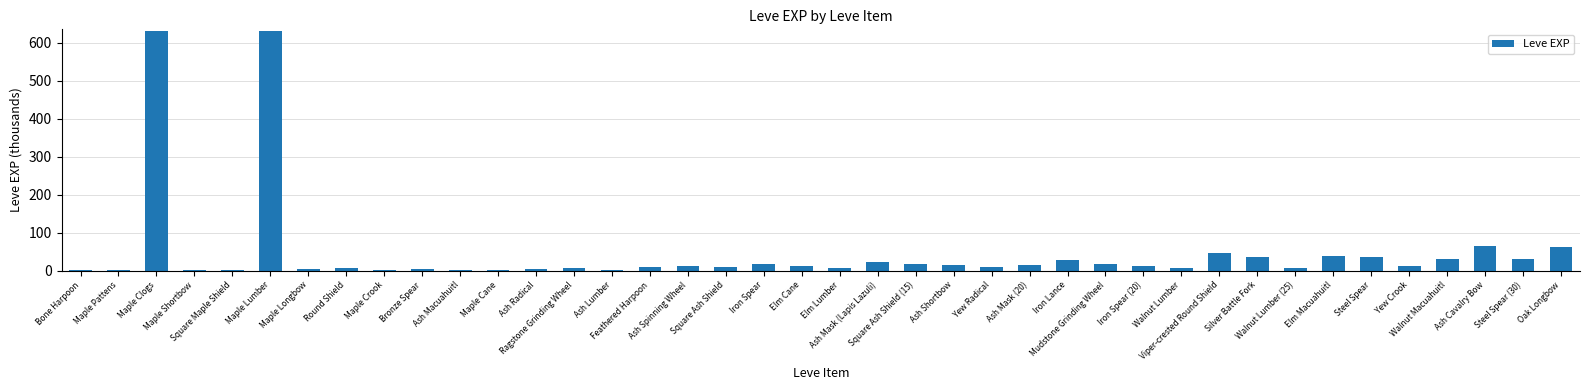

What is the change in value from Iron Spear (20) to Ash Cavalry Bow?

+52